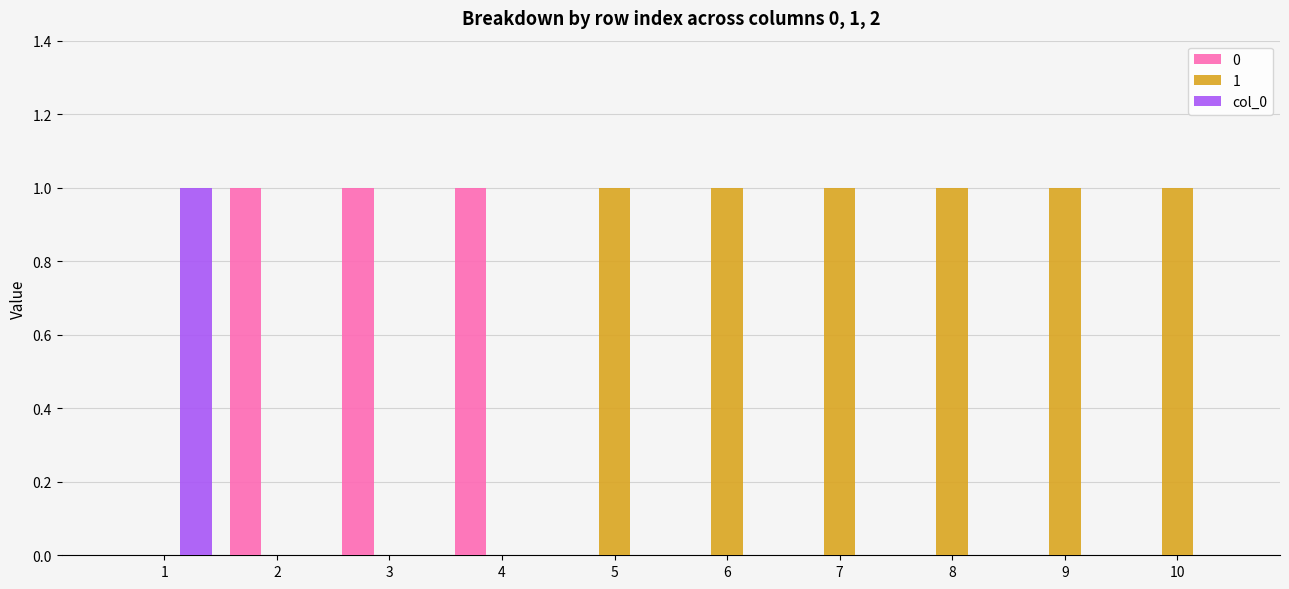

True or false: 1 has a value of 0 at 3.

True